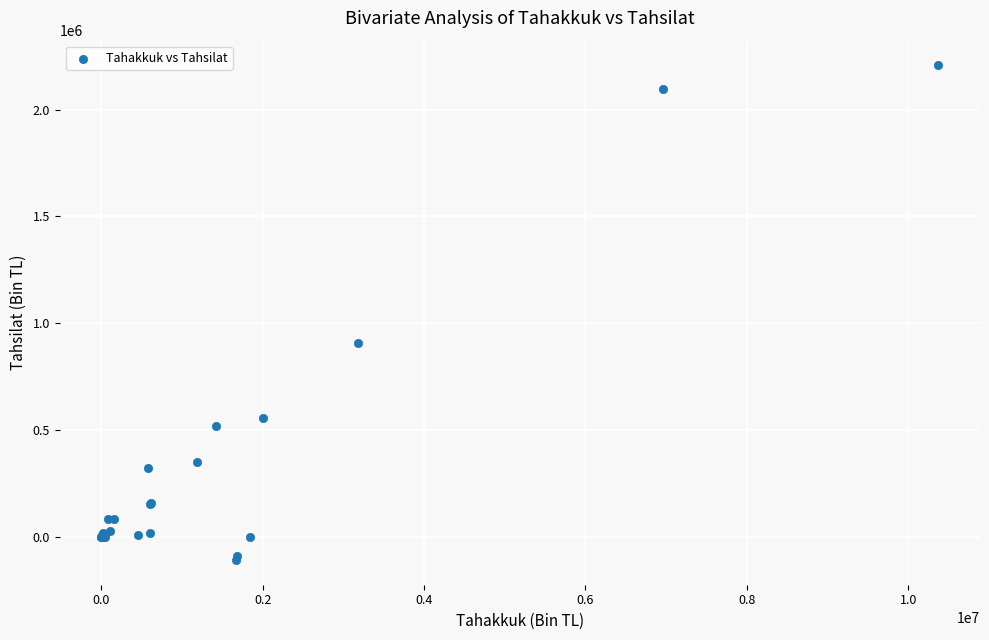

What Y value in the scatter plot is closest to 1049654?

909789